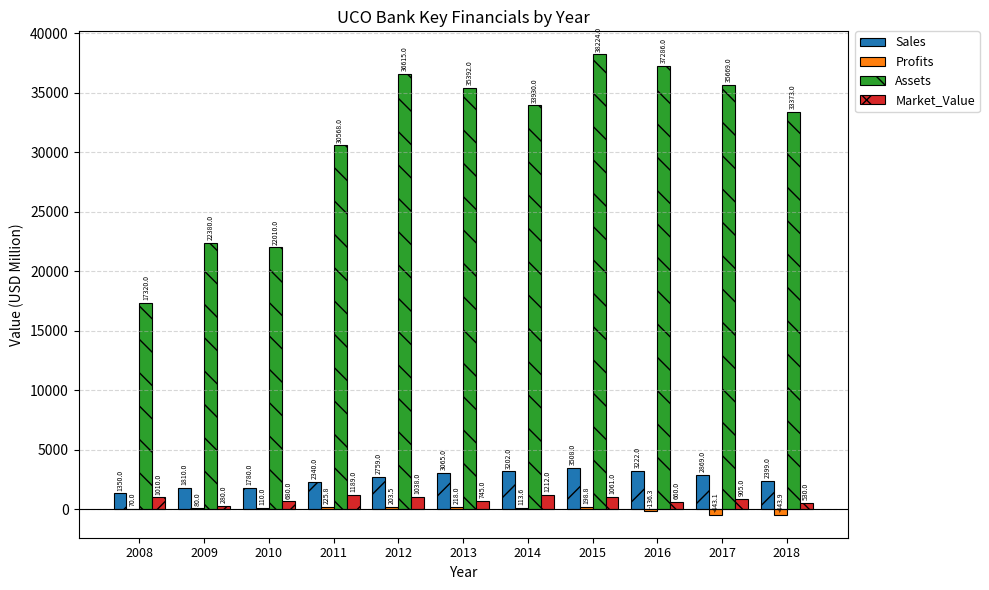

Reading right to left, transcribe all the data shown in this chart.

Sales: 2018=2399.0	2017=2869.0	2016=3222.0	2015=3508.0	2014=3202.0	2013=3065.0	2012=2759.0	2011=2340.0	2010=1780.0	2009=1810.0	2008=1350.0
Profits: 2018=-443.9	2017=-443.1	2016=-136.3	2015=198.8	2014=113.6	2013=218.0	2012=203.5	2011=225.8	2010=110.0	2009=80.0	2008=70.0
Assets: 2018=33373.0	2017=35669.0	2016=37286.0	2015=38224.0	2014=33930.0	2013=35392.0	2012=36615.0	2011=30568.0	2010=22010.0	2009=22380.0	2008=17320.0
Market_Value: 2018=530.0	2017=905.0	2016=660.0	2015=1061.0	2014=1212.0	2013=745.0	2012=1038.0	2011=1189.0	2010=680.0	2009=280.0	2008=1010.0